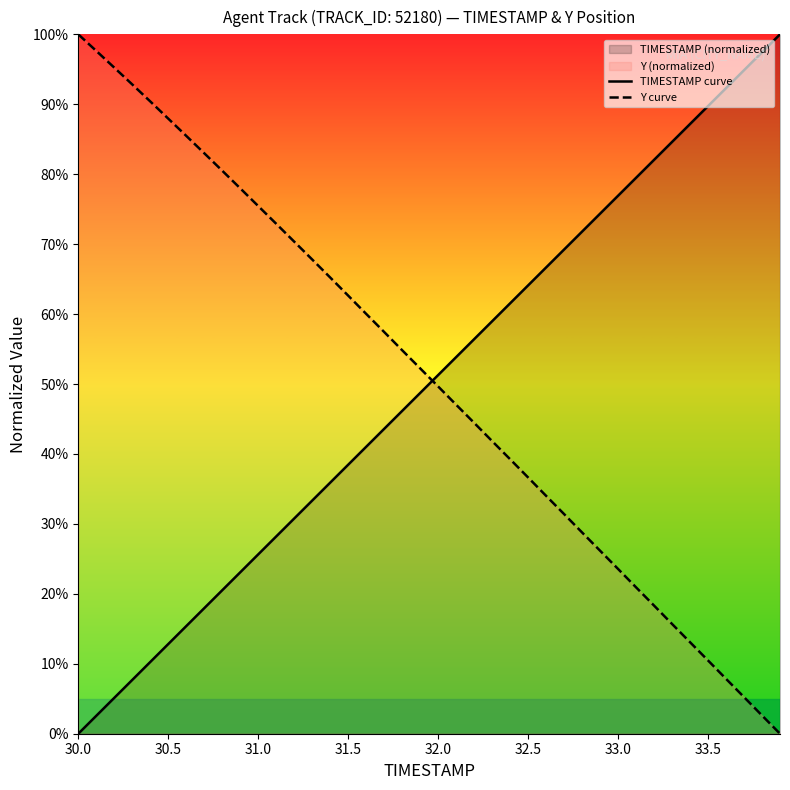

What is the difference between the maximum and minimum values in the TIMESTAMP curve series?

100.0